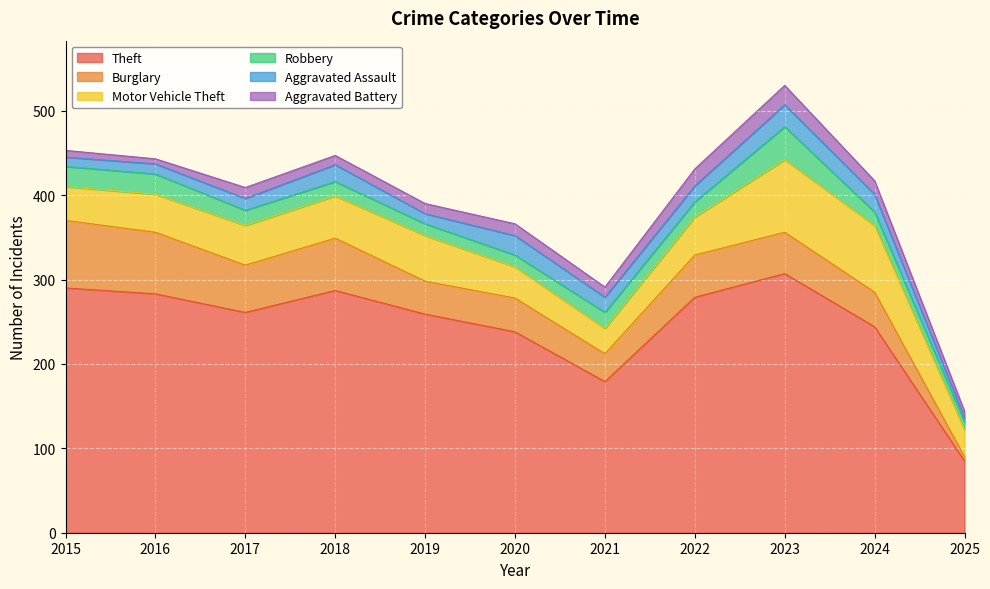

Reading left to right, list all the values displayed in this chart.

Theft: 2015=290	2016=283	2017=261	2018=287	2019=259	2020=238	2021=179	2022=279	2023=307	2024=244	2025=85
Burglary: 2015=80	2016=73	2017=56	2018=62	2019=39	2020=40	2021=33	2022=50	2023=49	2024=41	2025=5
Motor Vehicle Theft: 2015=40	2016=45	2017=47	2018=50	2019=54	2020=37	2021=30	2022=45	2023=86	2024=79	2025=32
Robbery: 2015=24	2016=24	2017=18	2018=17	2019=14	2020=14	2021=19	2022=18	2023=39	2024=16	2025=9
Aggravated Assault: 2015=11	2016=12	2017=14	2018=20	2019=12	2020=23	2021=18	2022=19	2023=26	2024=21	2025=5
Aggravated Battery: 2015=8	2016=6	2017=13	2018=11	2019=12	2020=14	2021=12	2022=20	2023=23	2024=16	2025=8